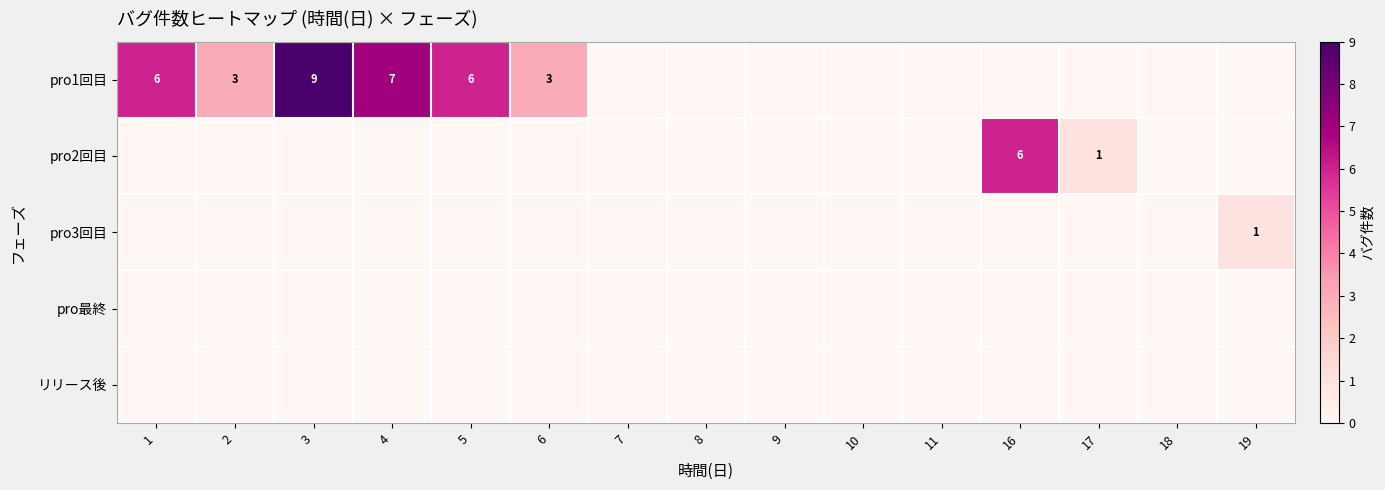

The pro2回目 series shows 2 at 17. True or false?

False